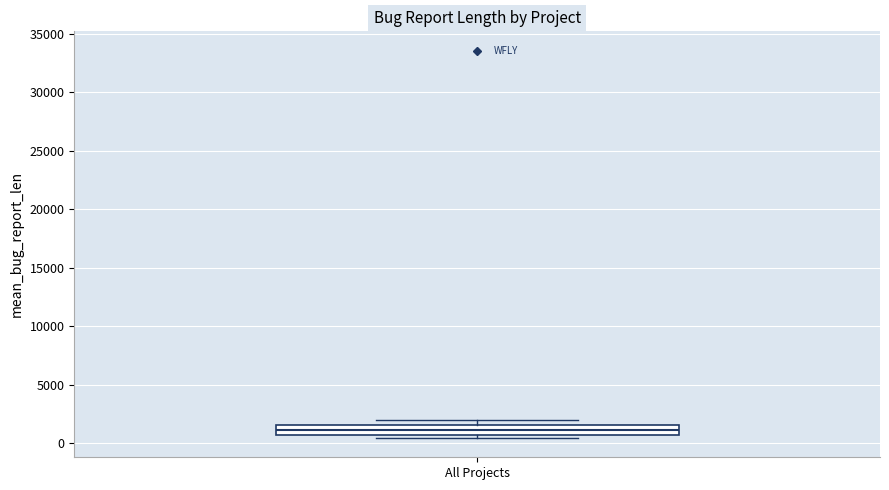

Where is the lower edge of the box for All Projects on the y-axis? The values are not printed on the chart, so give them approximately, as read against the axis.

500